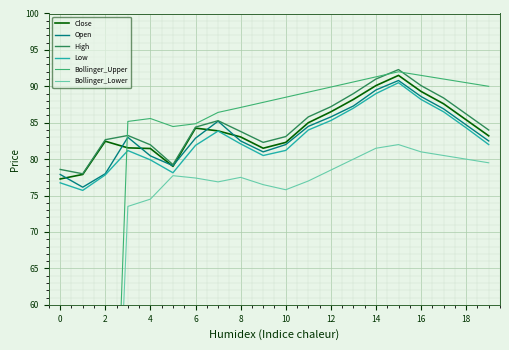

In High, how many points are higher than both neighbors (excluding endpoints)?

3